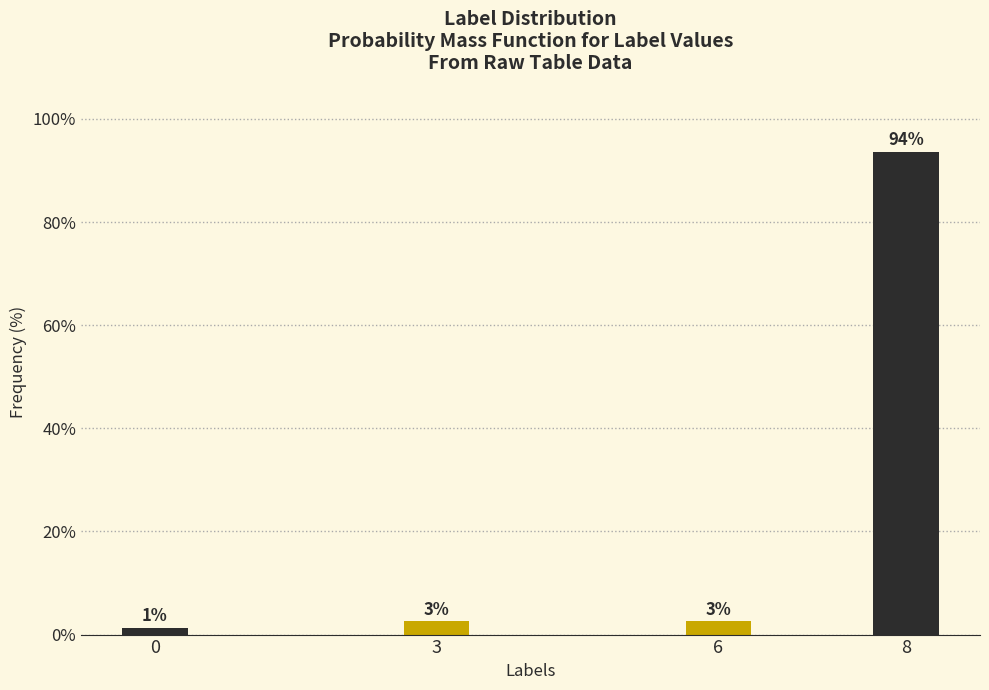

How many bars are there in total?

4